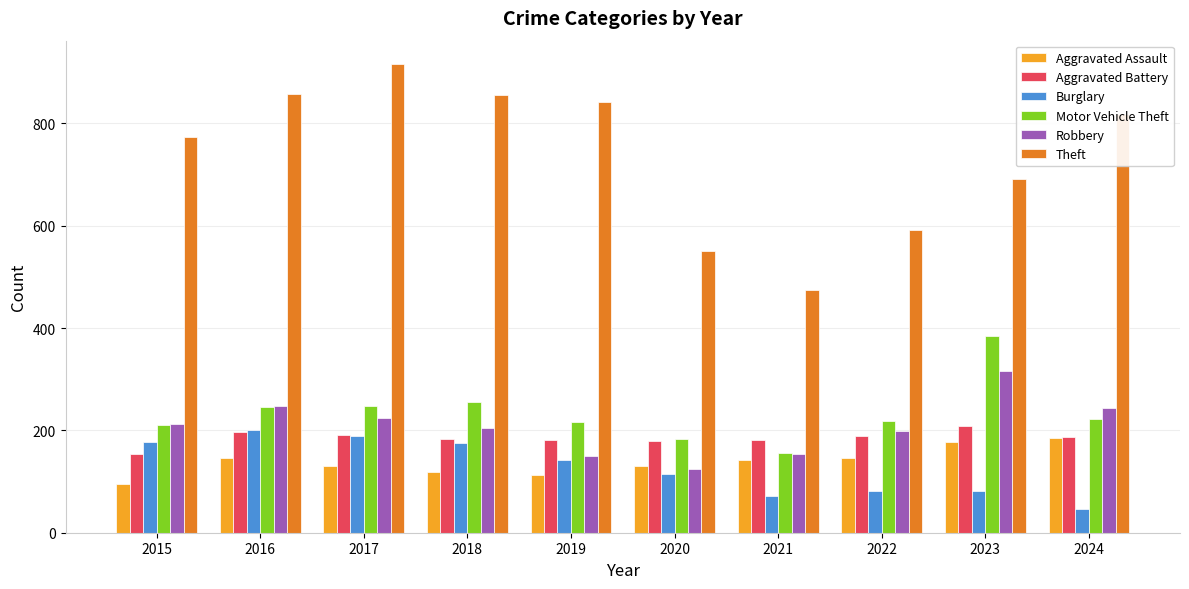

Between 2019 and 2022, which series saw the biggest shift?

Theft